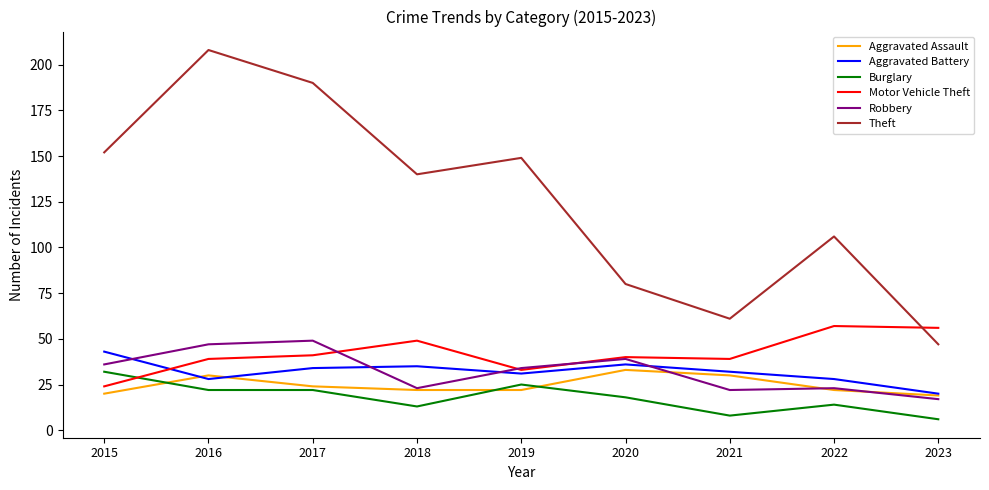

The value of Theft at 2017 is 190. True or false?

True